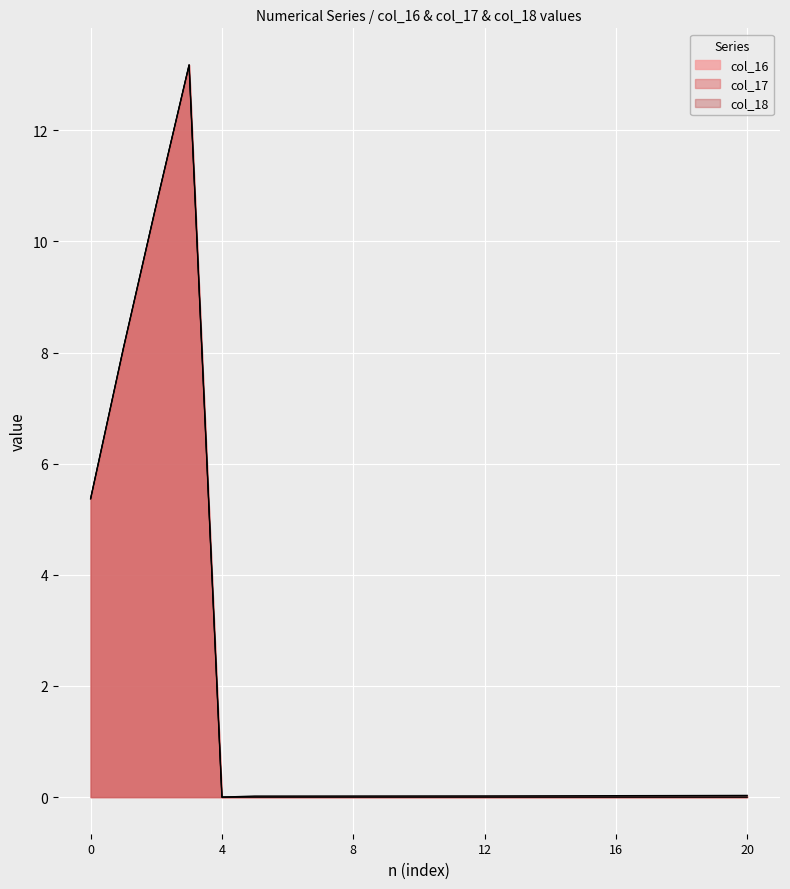

The value of col_18 at 10 is 0.0. True or false?

True